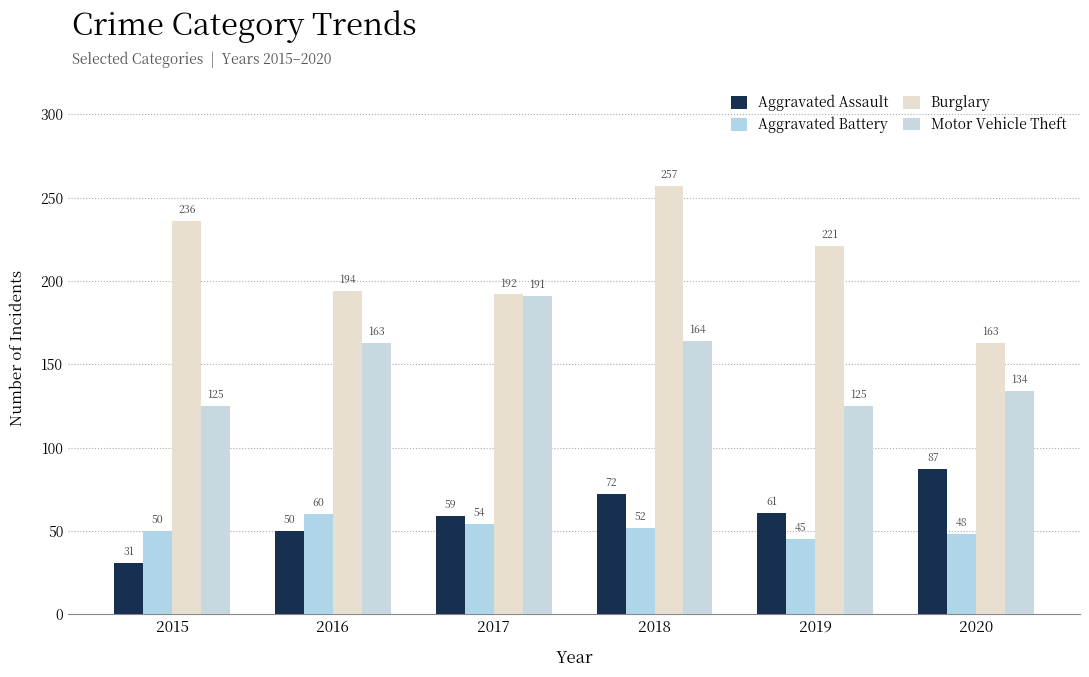

Which series changed the most between 2017 and 2018?

Burglary